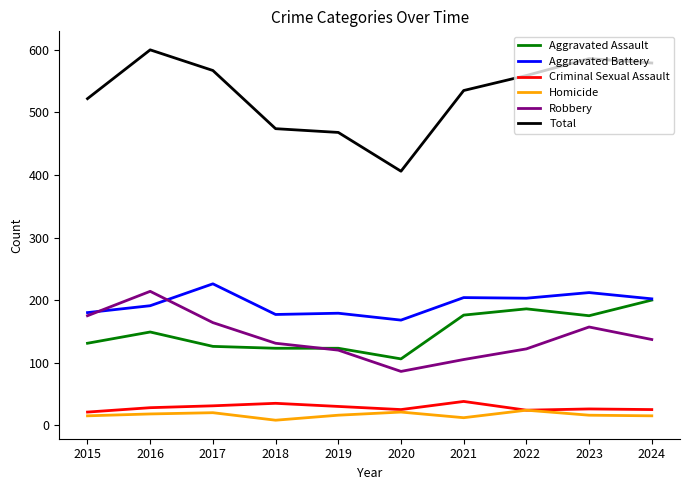

The Criminal Sexual Assault series shows 28 at 2016. True or false?

True